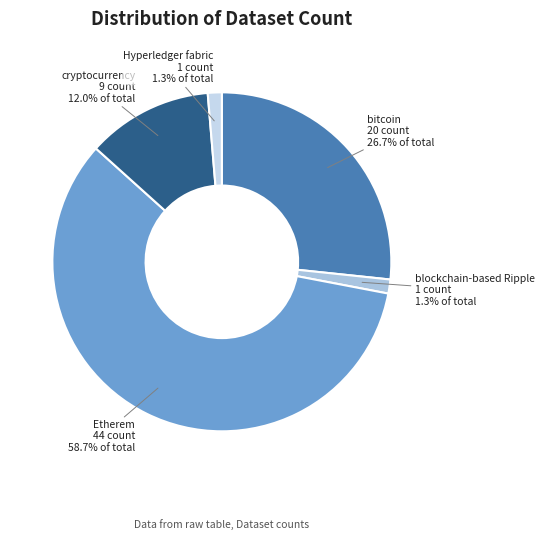

Which slice is the largest?

Etherem